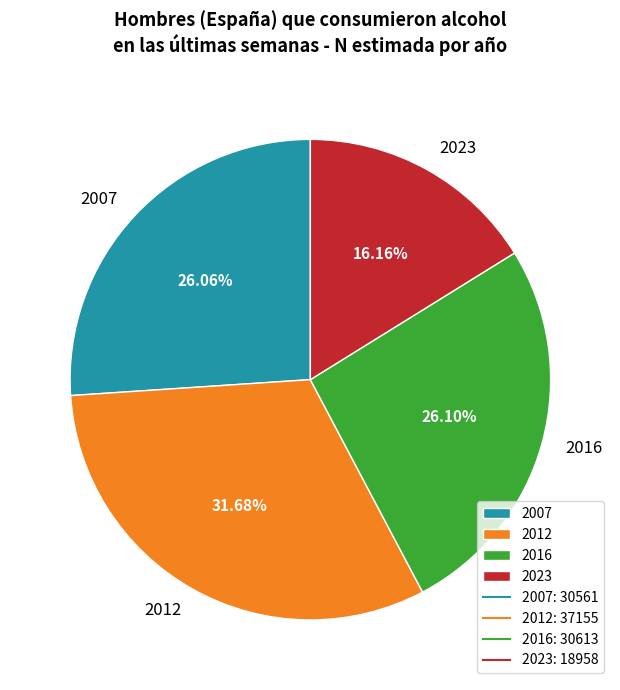

Which category has the smallest portion of the pie?

2023